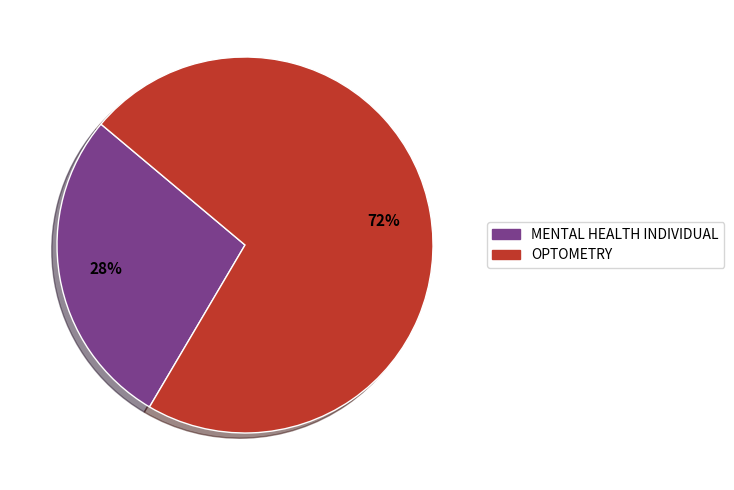

How many segments does this pie chart have?

2